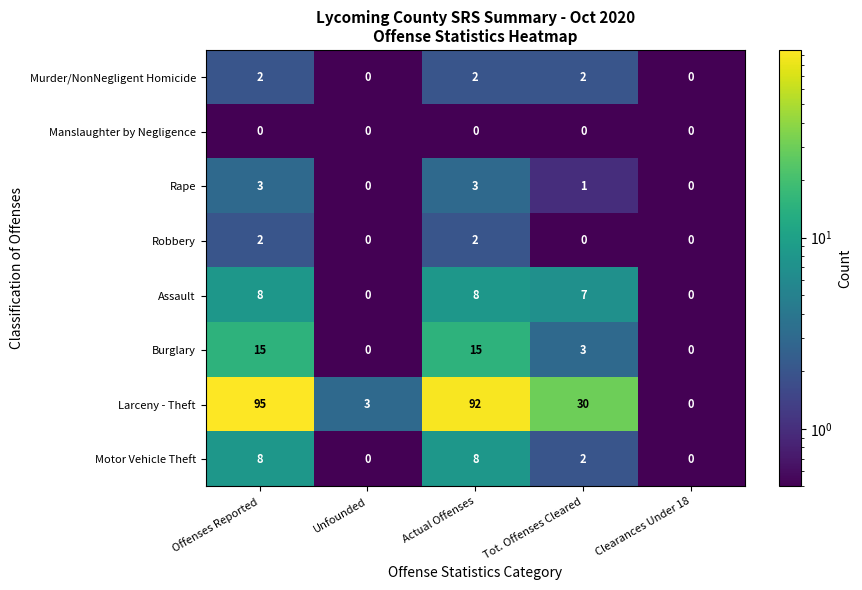

At how many categories does at least one series exceed 73?

2